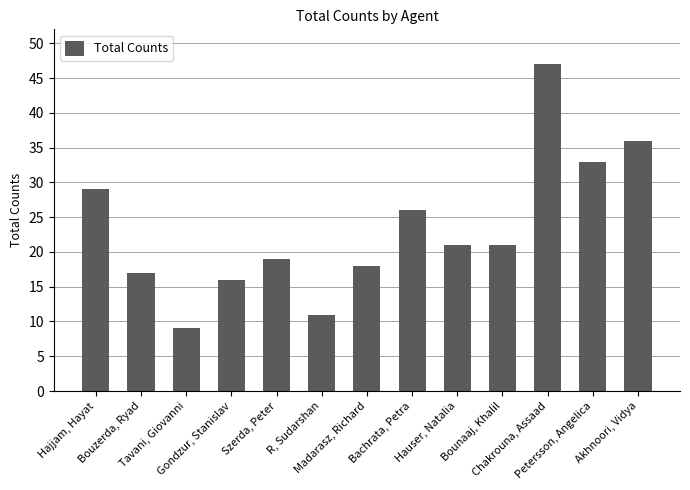

What is the average value?

23